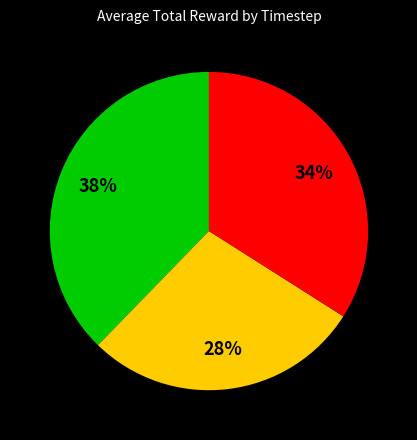

Does any single category account for the majority?

No